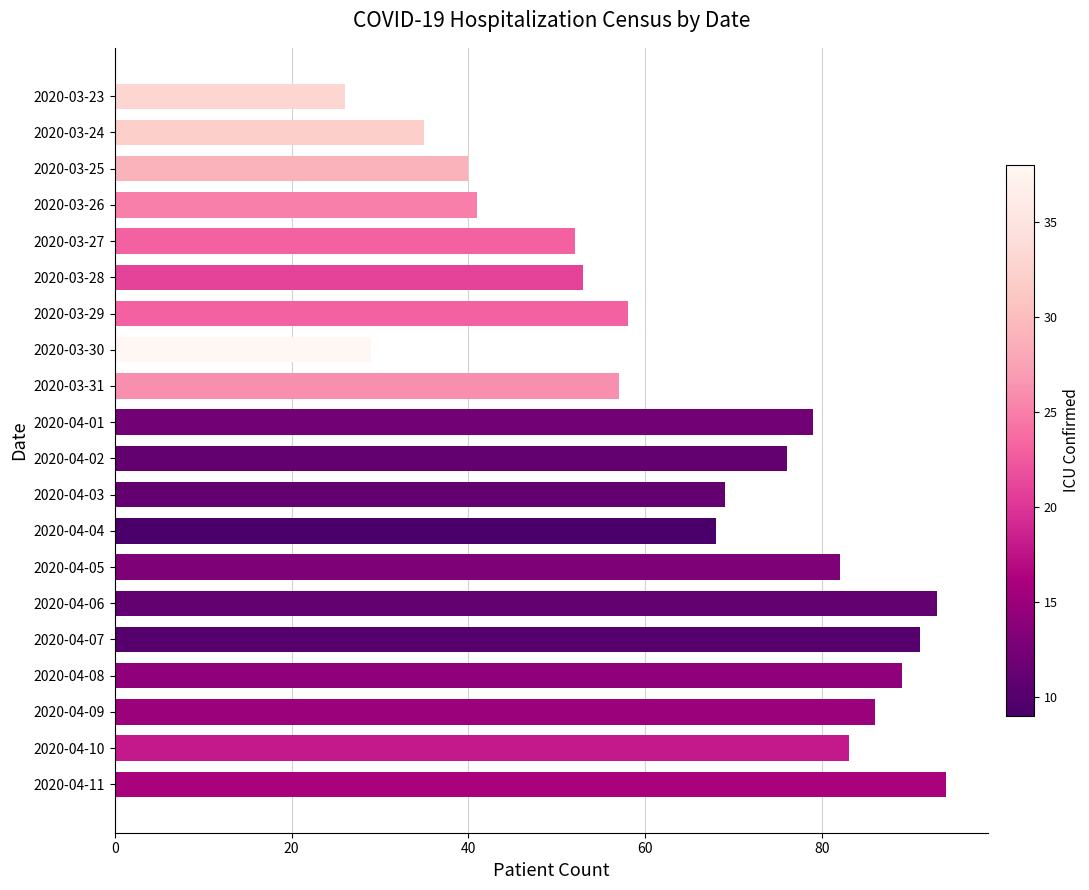

At which label is the value closest to 60?

2020-03-29